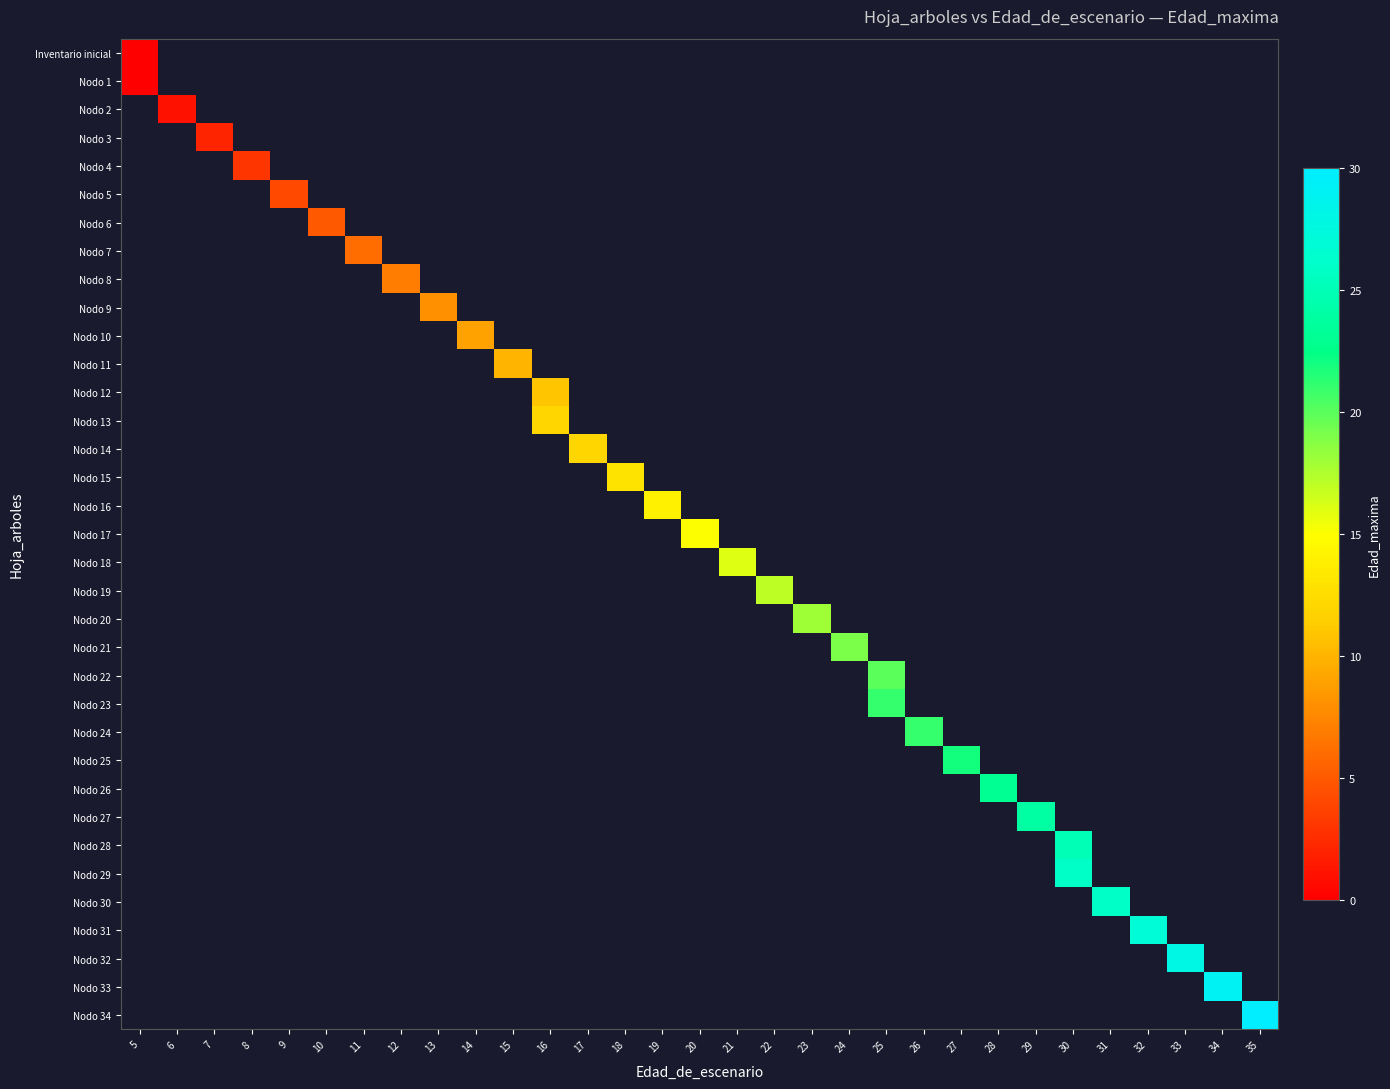

At how many categories does at least one series exceed 13?

17